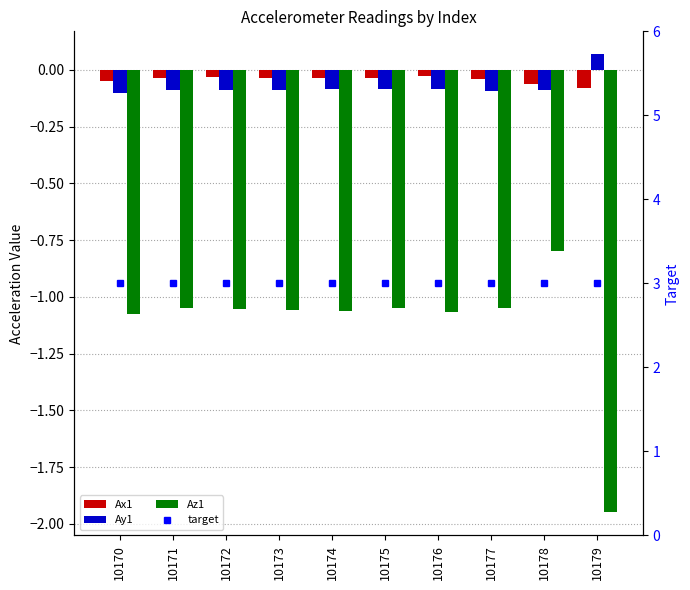

What are all the series names shown in the legend?

Ax1, Ay1, Az1, target